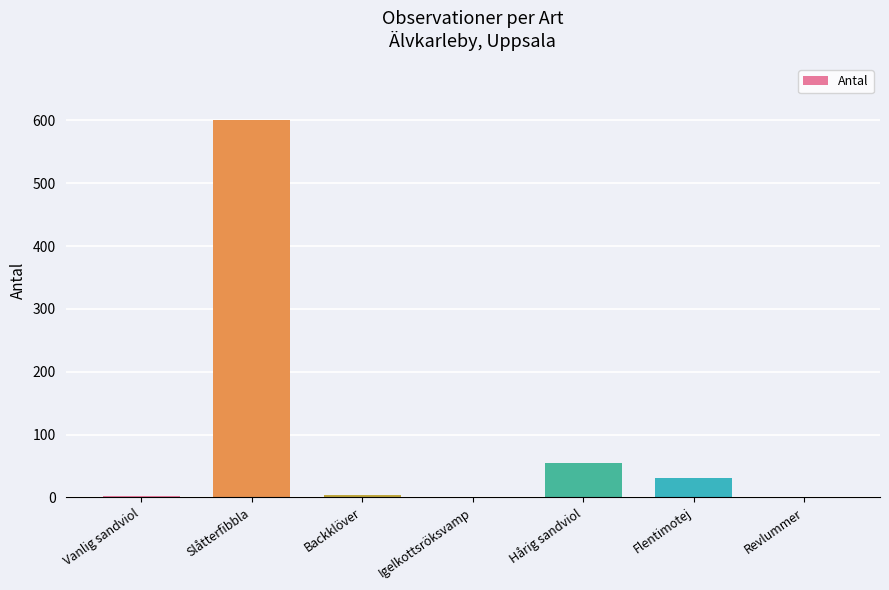

What is the change in value from Slåtterfibbla to Hårig sandviol?

-545